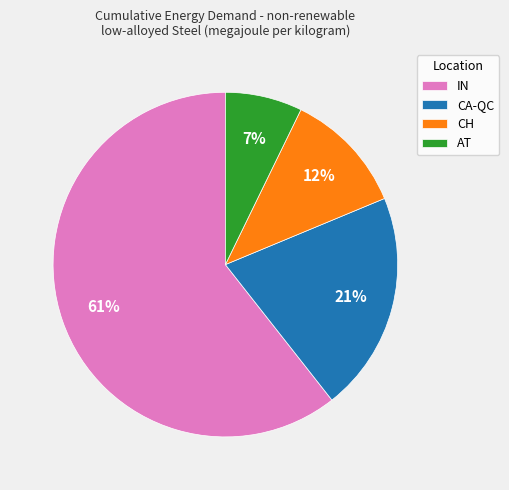

Rank the categories by value from highest to lowest.

IN, CA-QC, CH, AT